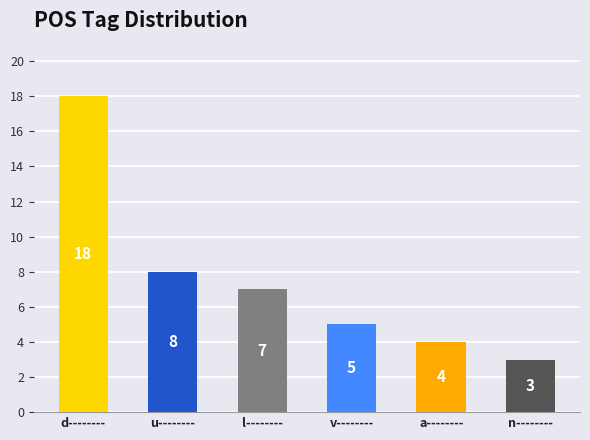

True or false: the data shows 2 at v--------.

False